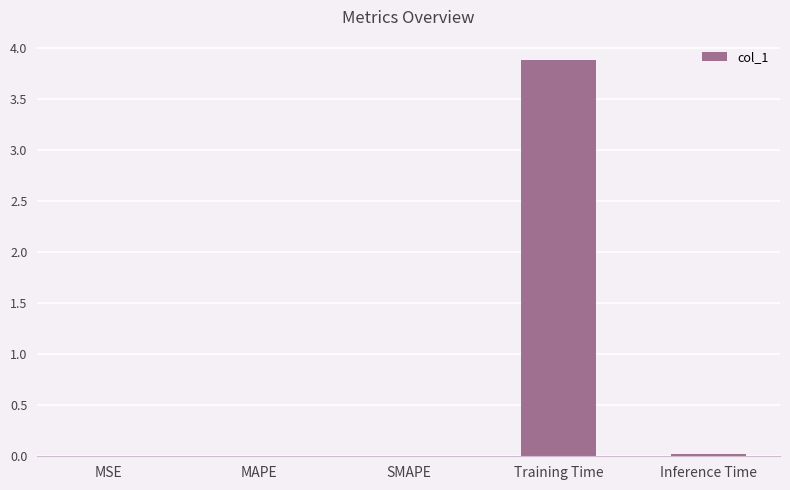

The chart shows a value of 0.0 at MSE. True or false?

True